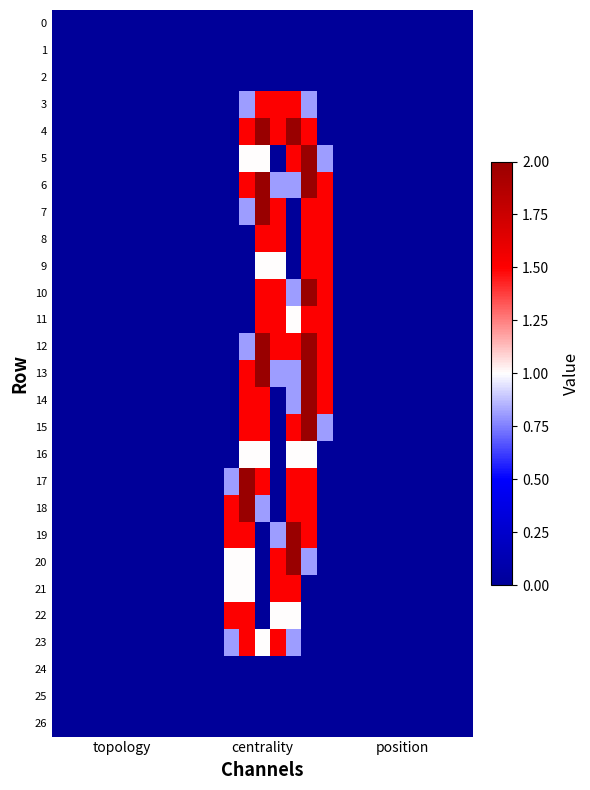

Count the number of categories in the chart.

27